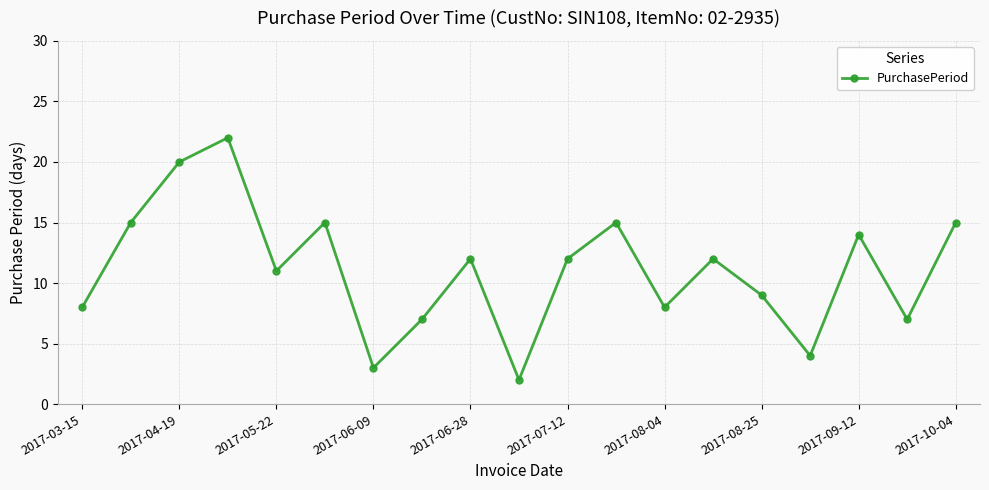

True or false: the data has more than 1 interior local peaks.

True